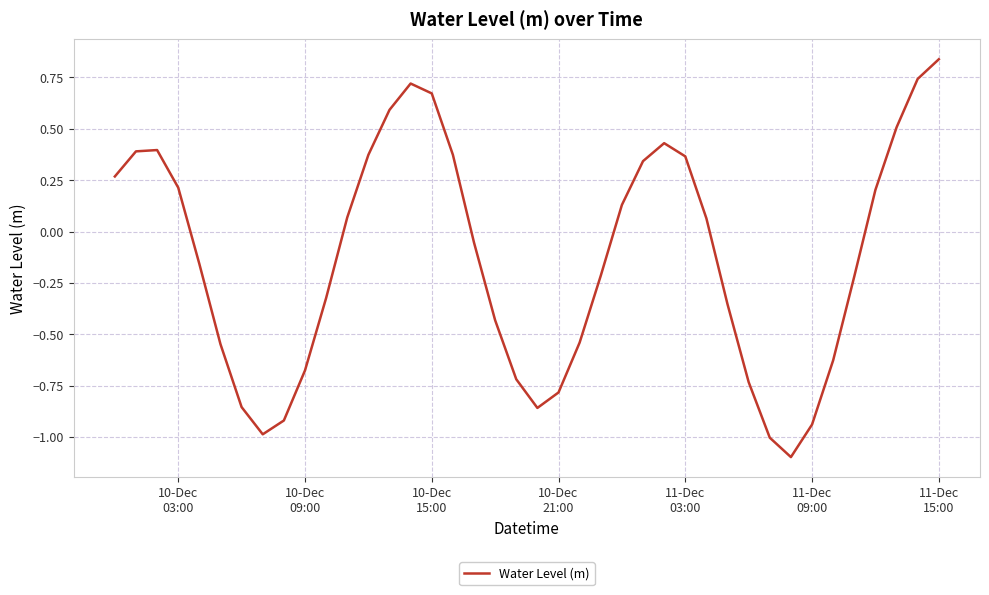

What is the difference between the maximum and minimum values?

1.9